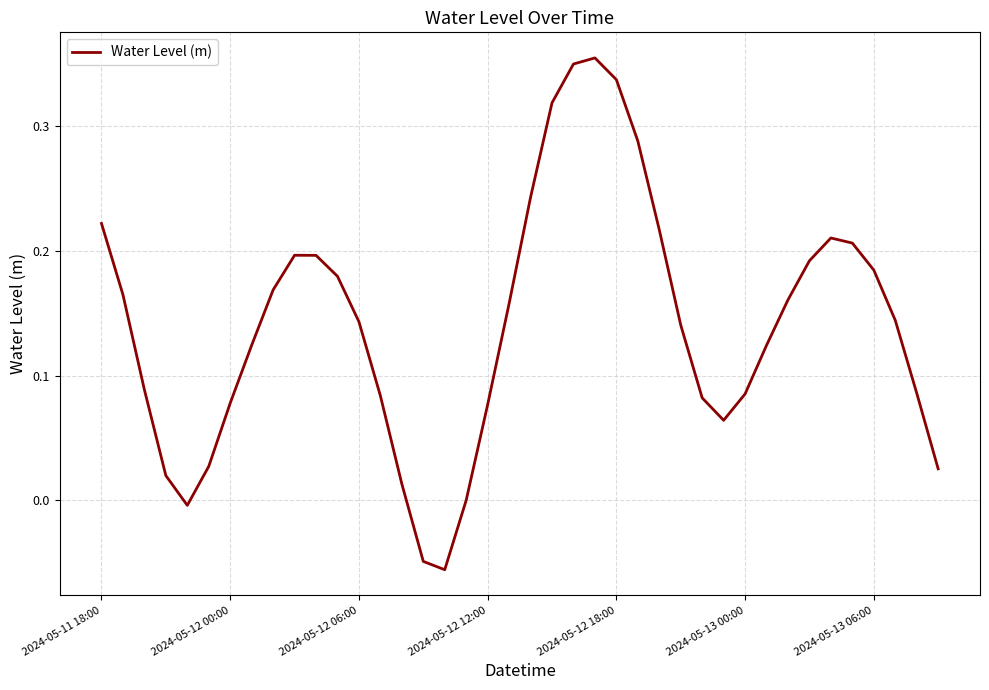

What is the difference between the second highest and second lowest values?

0.4